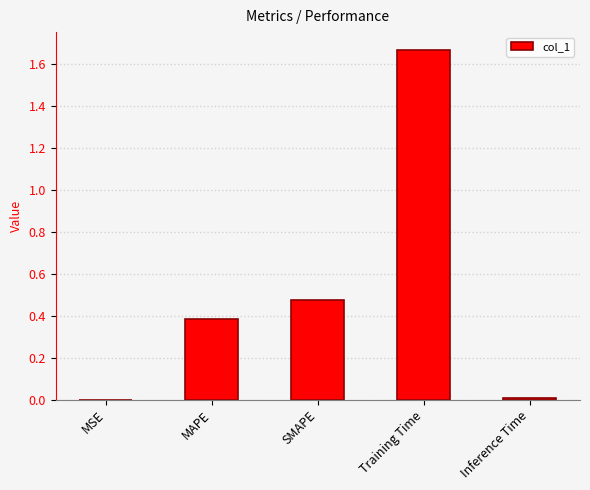

Between MAPE and Inference Time, which is larger?

MAPE